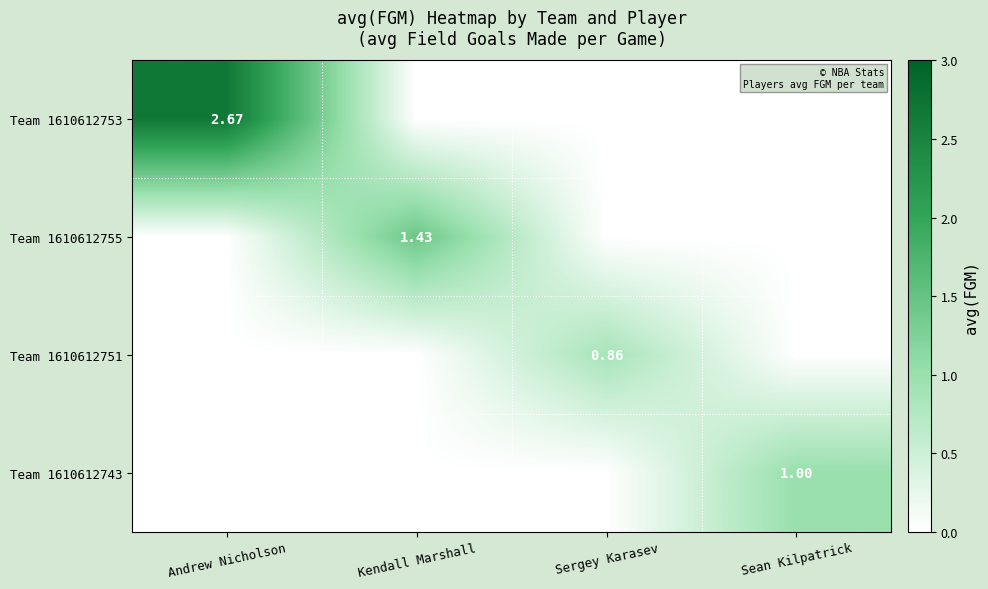

At which label does Team 1610612753 reach its peak?

Andrew Nicholson